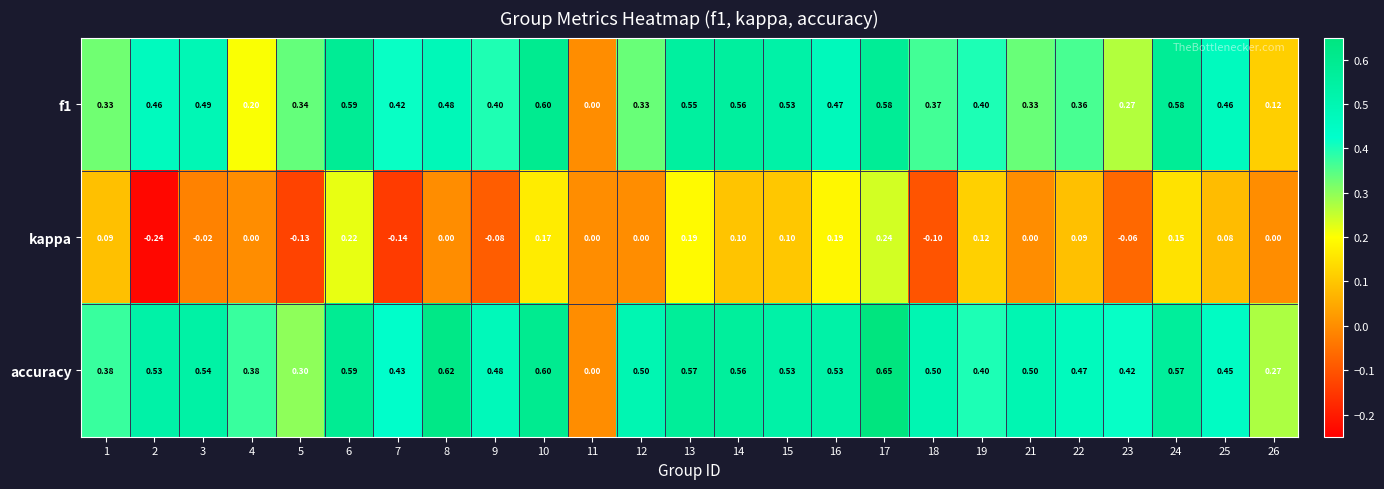

Is the value of accuracy at 6 greater than the value of kappa at 21?

Yes